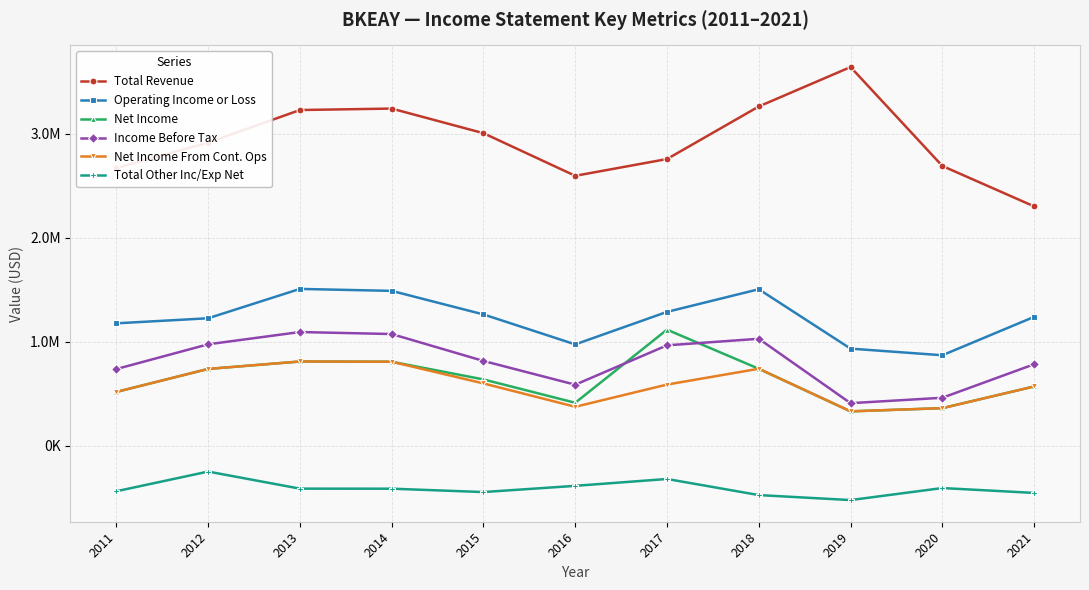

Where is the first local minimum for Total Revenue?

2016